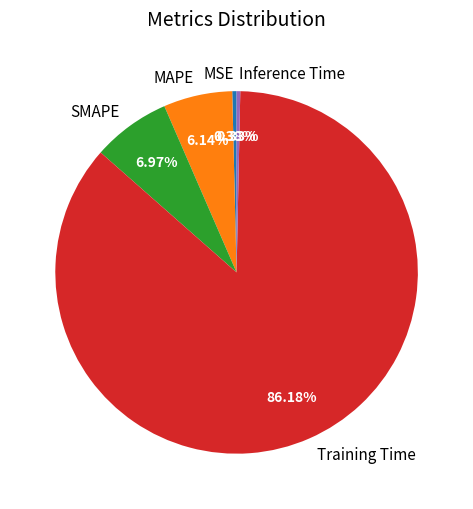

Which has a higher value, MSE or MAPE?

MAPE